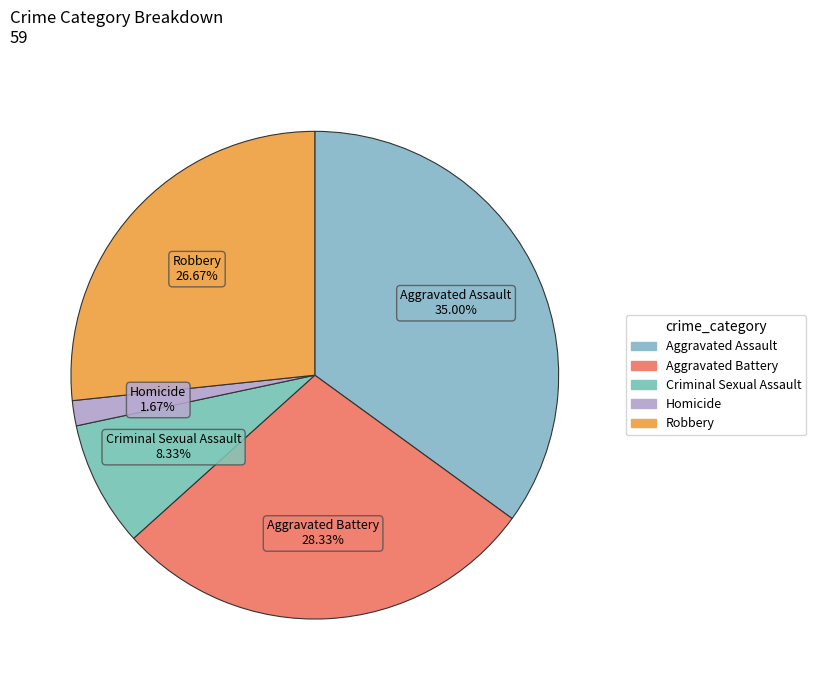

Which category has the biggest portion of the pie?

Aggravated Assault